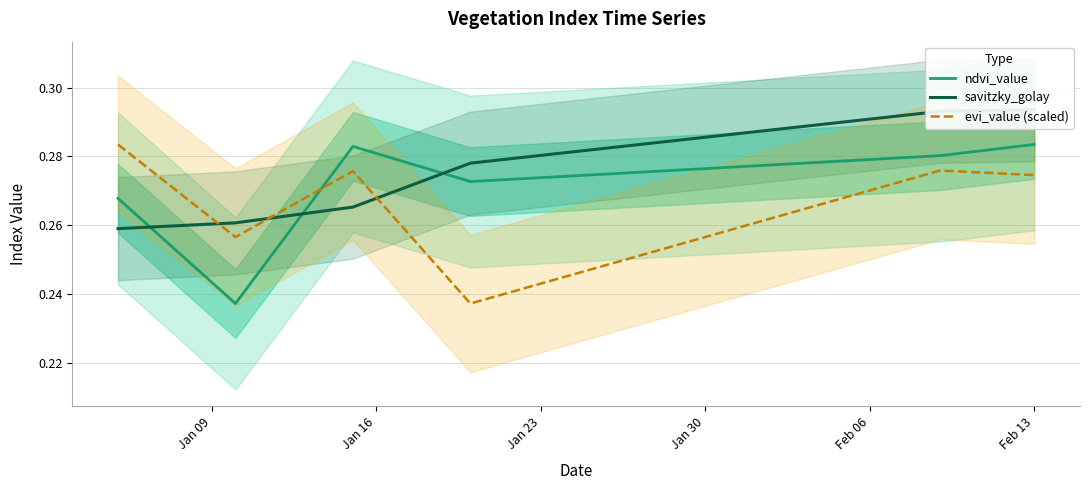

What is the sum of all evi_value (scaled) values?

10.5